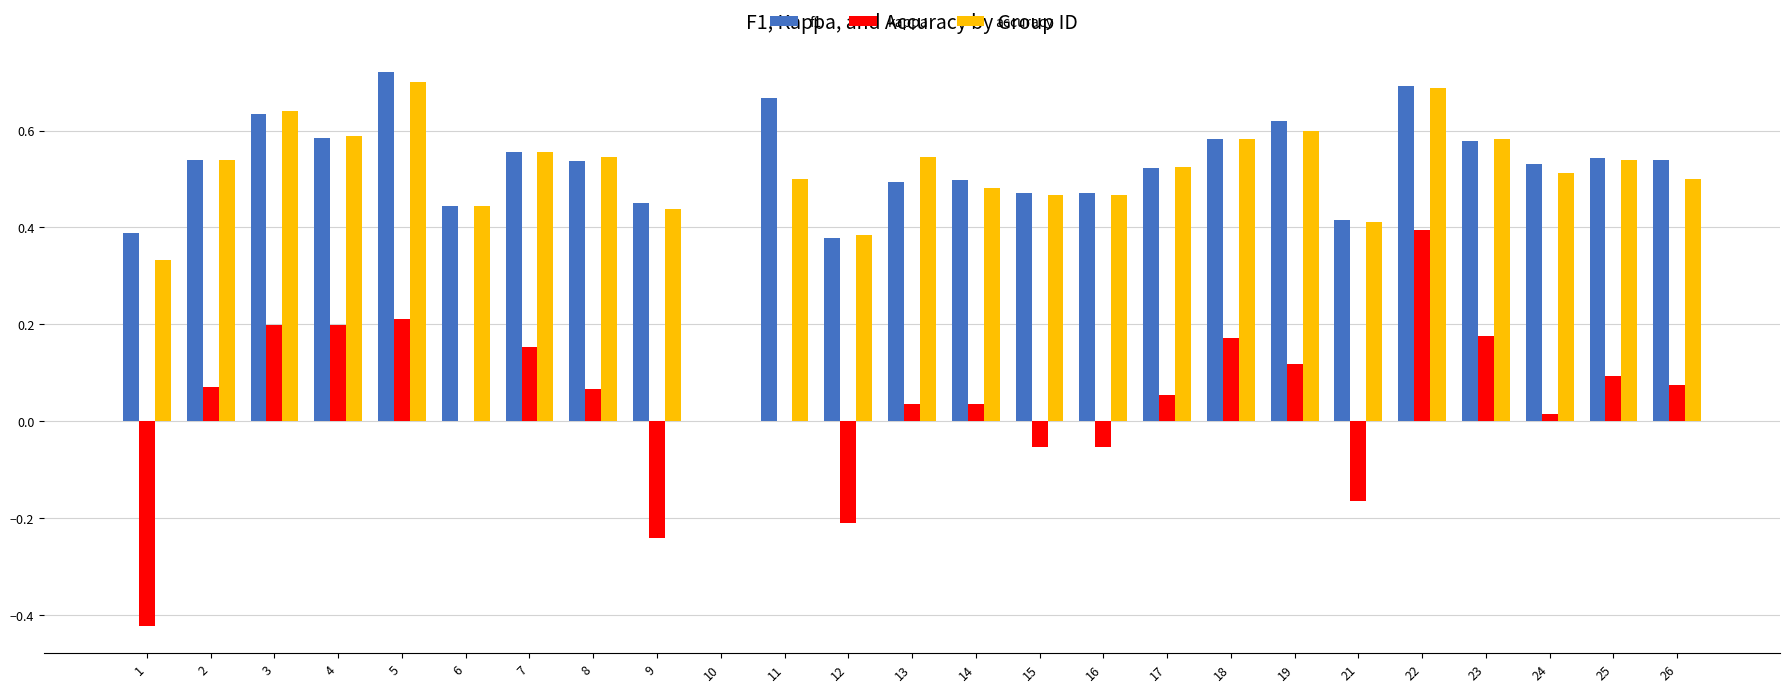

Which category has the highest value in the accuracy series?

5